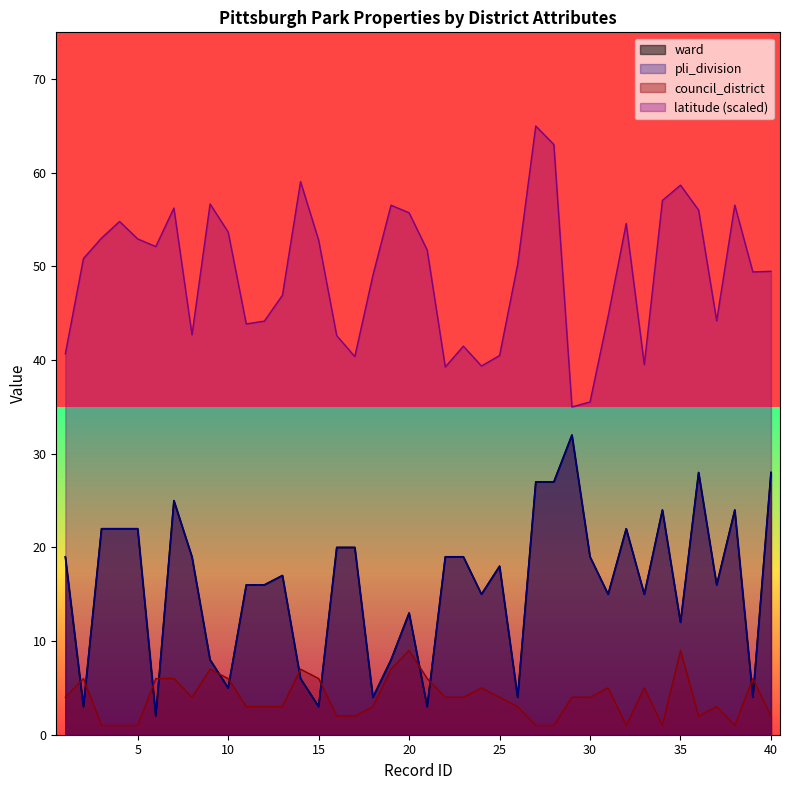

At which label does council_district reach its minimum?

3